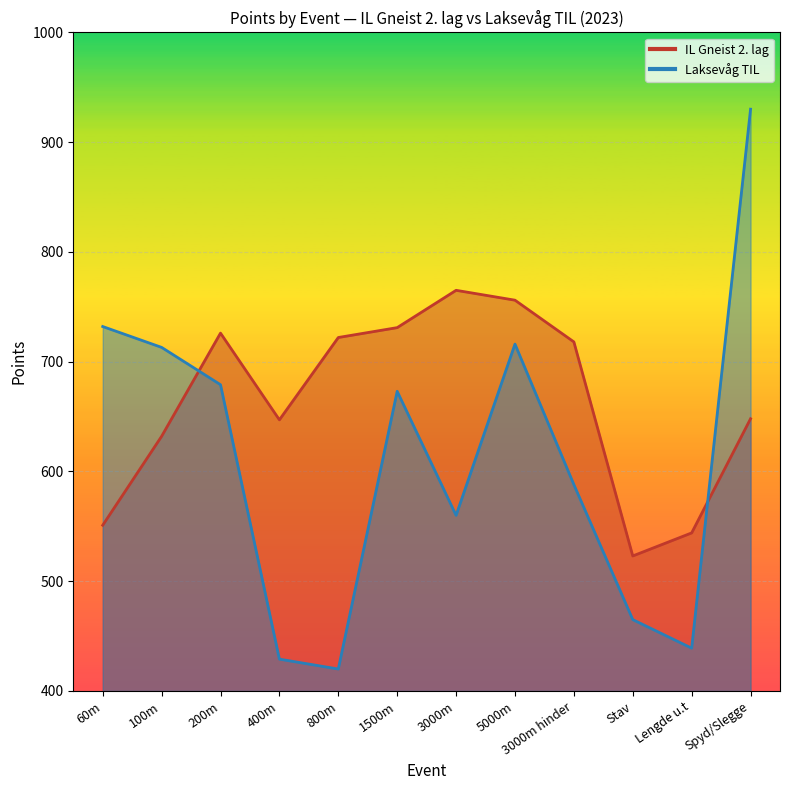

The IL Gneist 2. lag series shows 731 at 1500m. True or false?

True